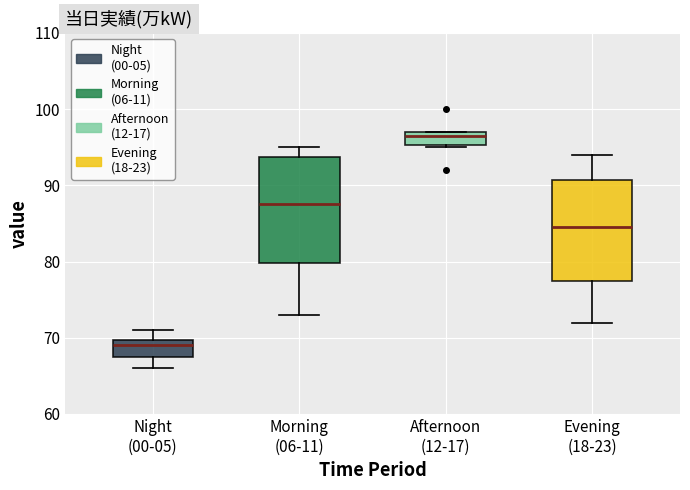

Reading left to right, read every box against the y-axis: the position of its median line, the range the box covers, and the ends of its whiskers. The values are not printed on the chart, so give them approximately, as read against the axis.

Night (00-05): median 69, box 68 to 70, whiskers 66 to 71
Morning (06-11): median 88, box 80 to 94, whiskers 73 to 95
Afternoon (12-17): median 97 (just below the box's upper edge), box 95 to 97, whiskers 95 to 97
Evening (18-23): median 85, box 78 to 91, whiskers 72 to 94